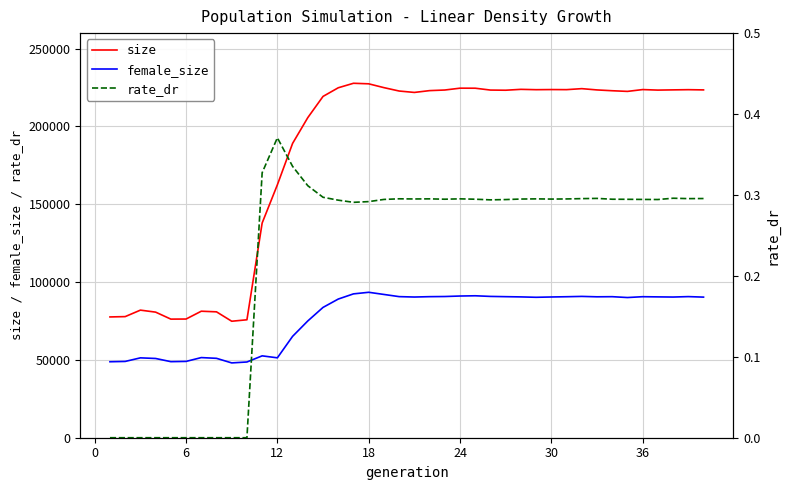

In rate_dr, how many points are lower than both neighbors (excluding endpoints)?

7